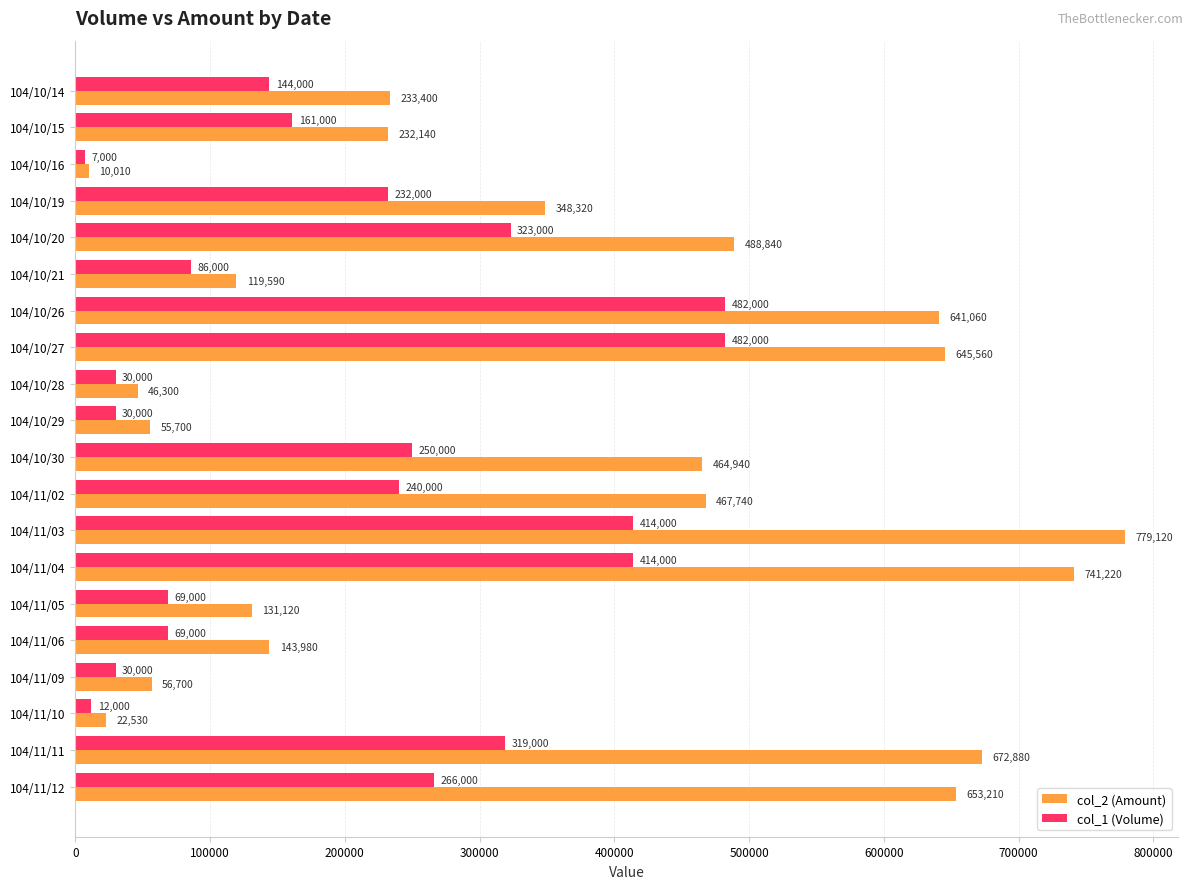

Where is col_1 (Volume) nearest to the value 244500?

104/11/02